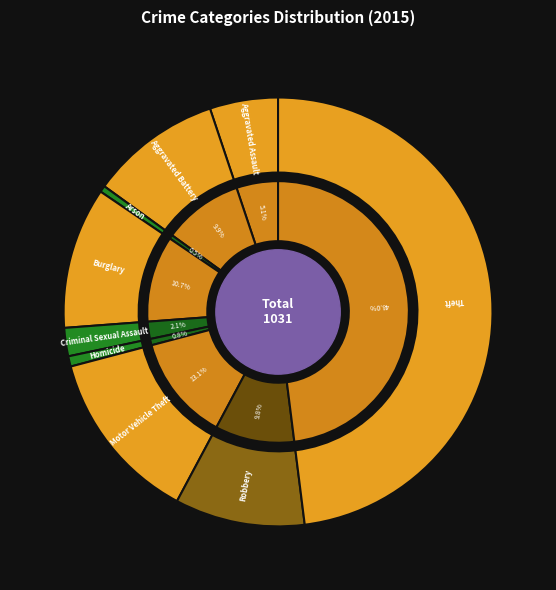

Count the number of slices in the pie.

9